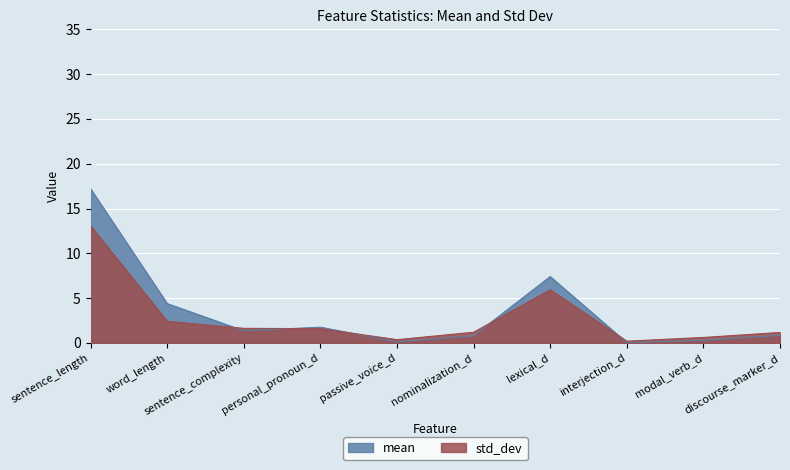

Is it true that std_dev equals 1.6 at personal_pronoun_d?

True